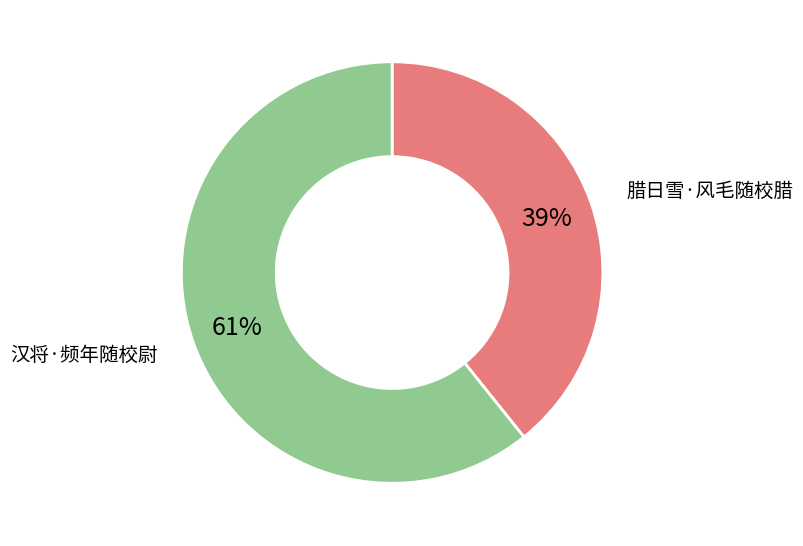

True or false: 腊日雪·风毛随校腊 accounts for 39% of the total.

True